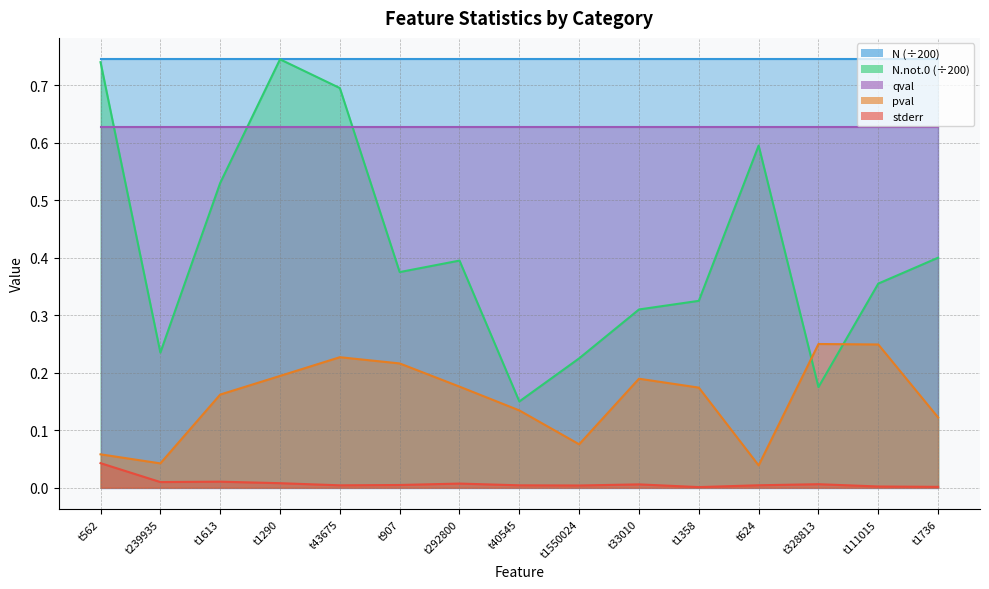

Where is pval nearest to the value 0?

t624